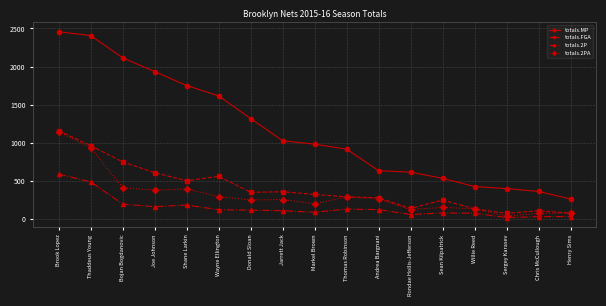

True or false: totals.MP and totals.2PA cross at least once.

False